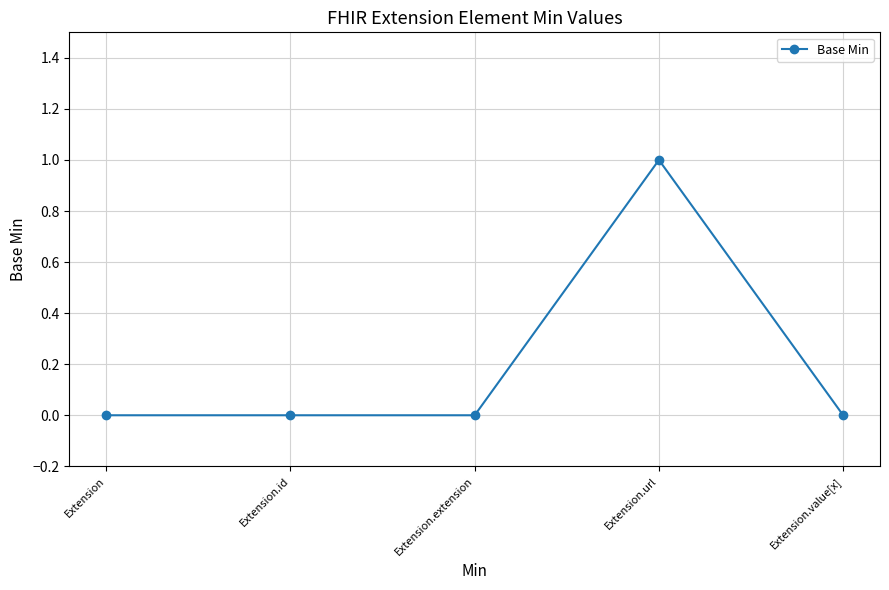

The value at Extension is -1. True or false?

False